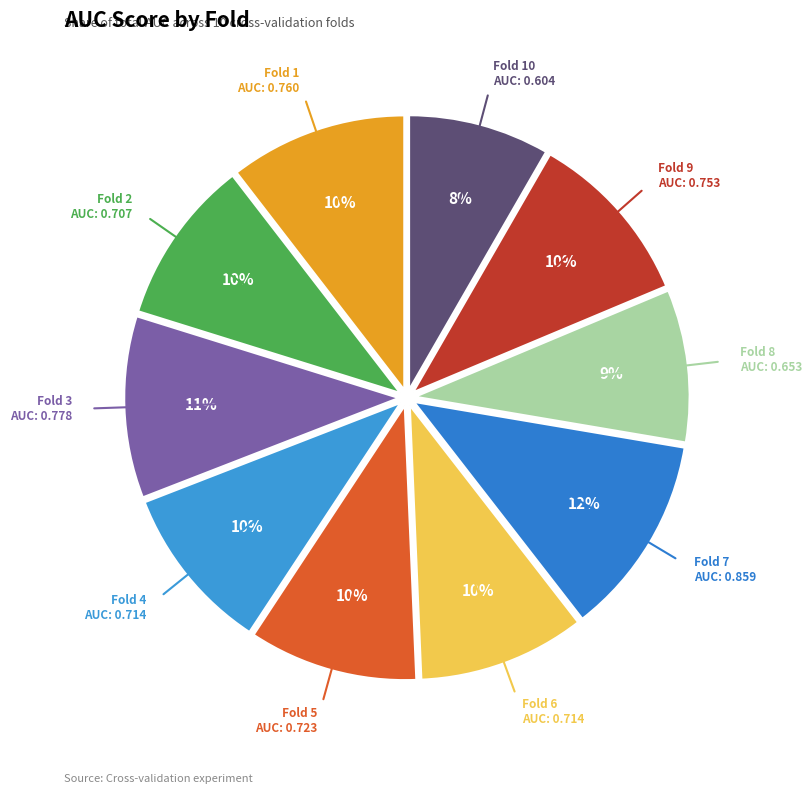

Count the number of slices in the pie.

10